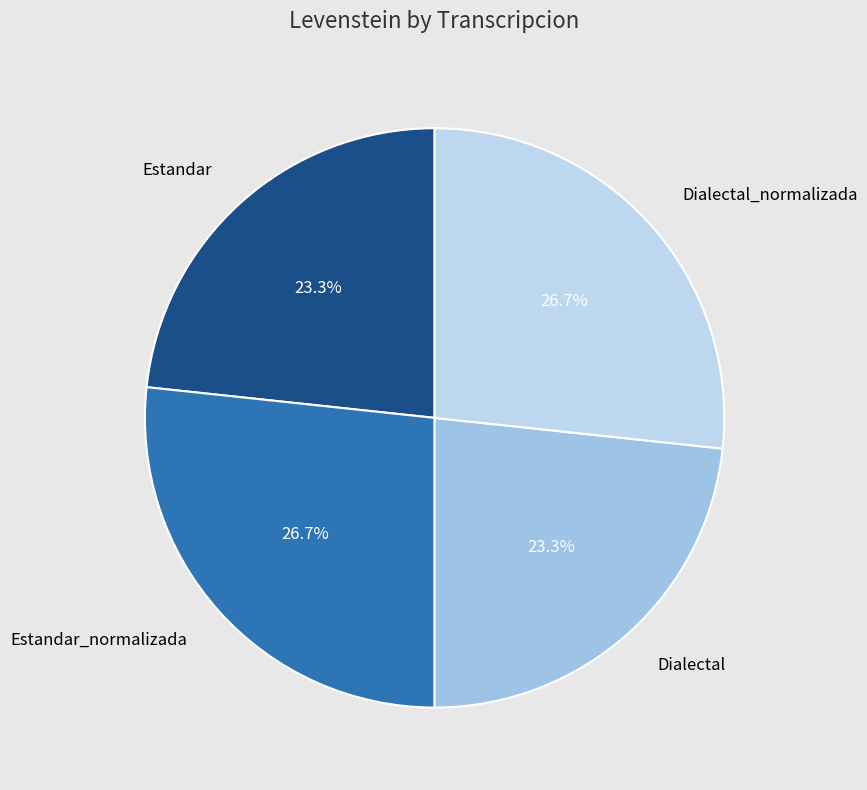

Is it true that Dialectal is 23% of the pie?

True